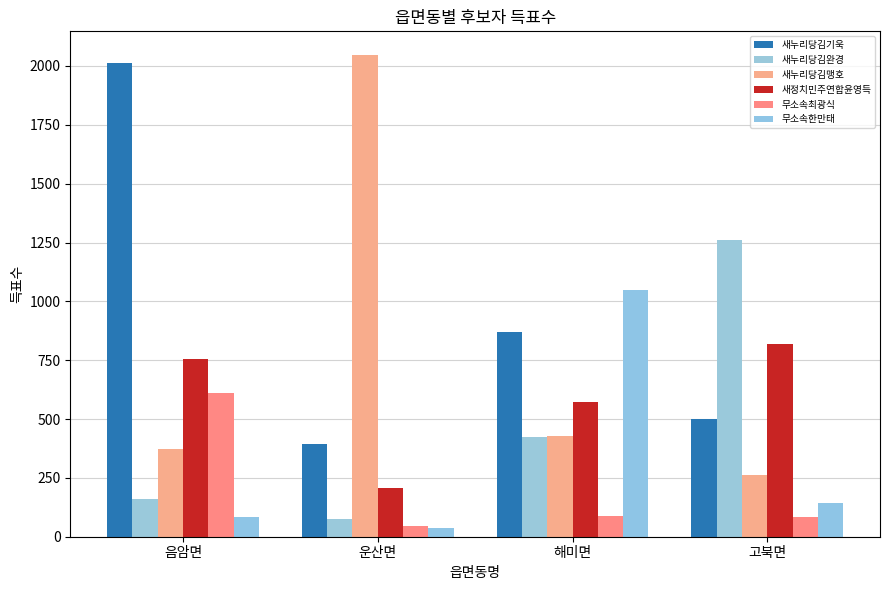

At how many categories does at least one series exceed 820?

4